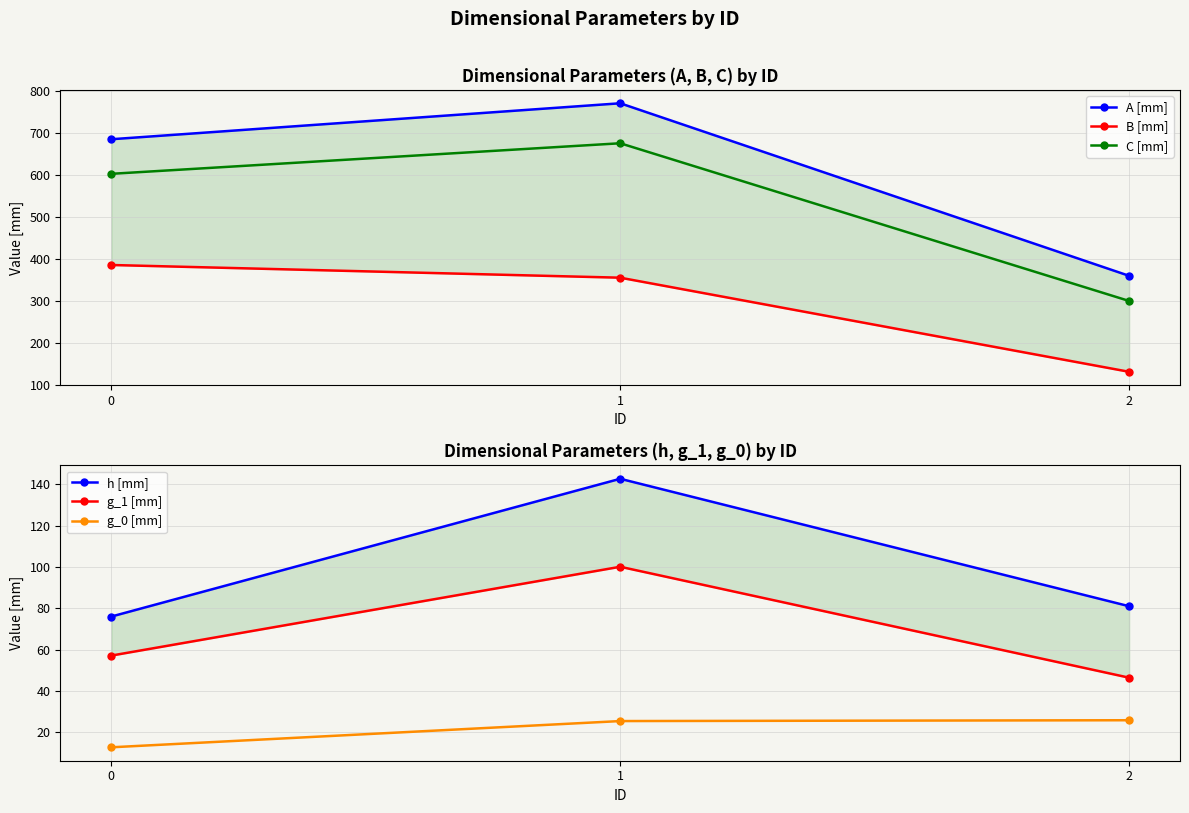

At which label does g_1 [mm] reach its peak?

1